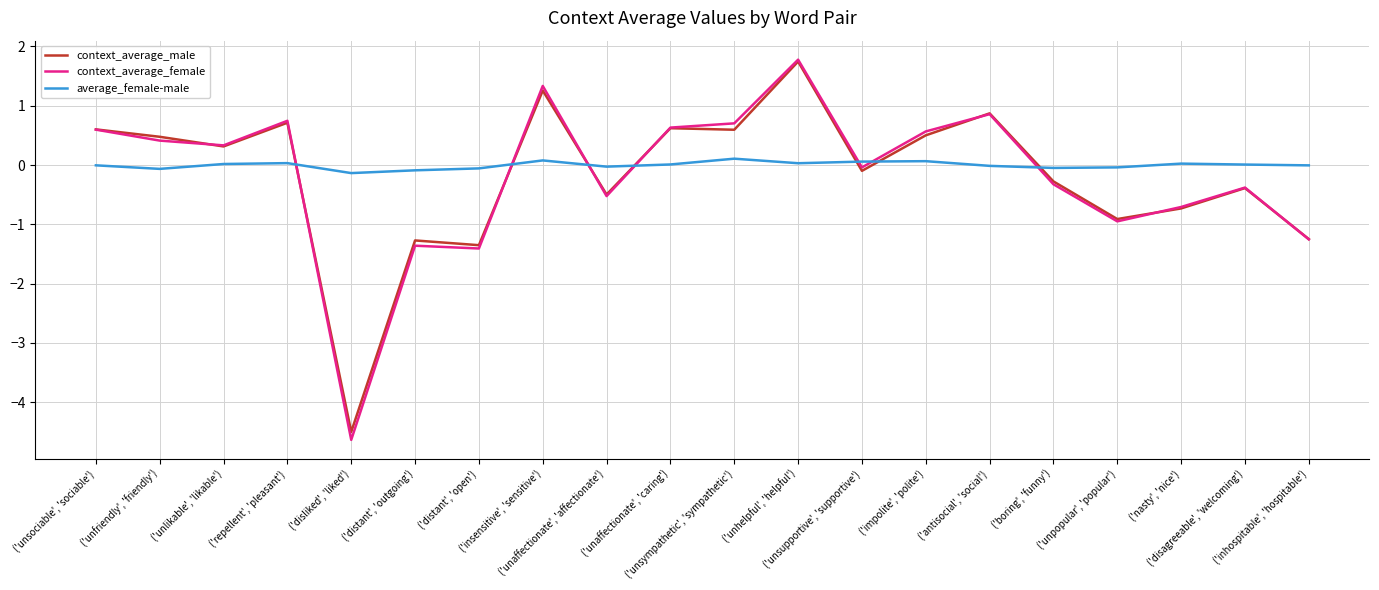

Which series changed the most between ('unhelpful', 'helpful') and ('disagreeable', 'welcoming')?

context_average_female